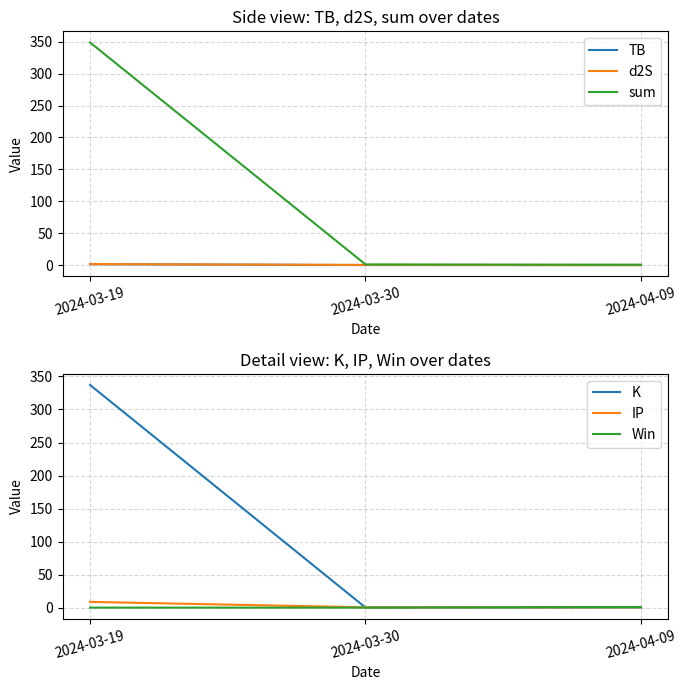

The value of TB at 2024-04-09 is 0.0. True or false?

True